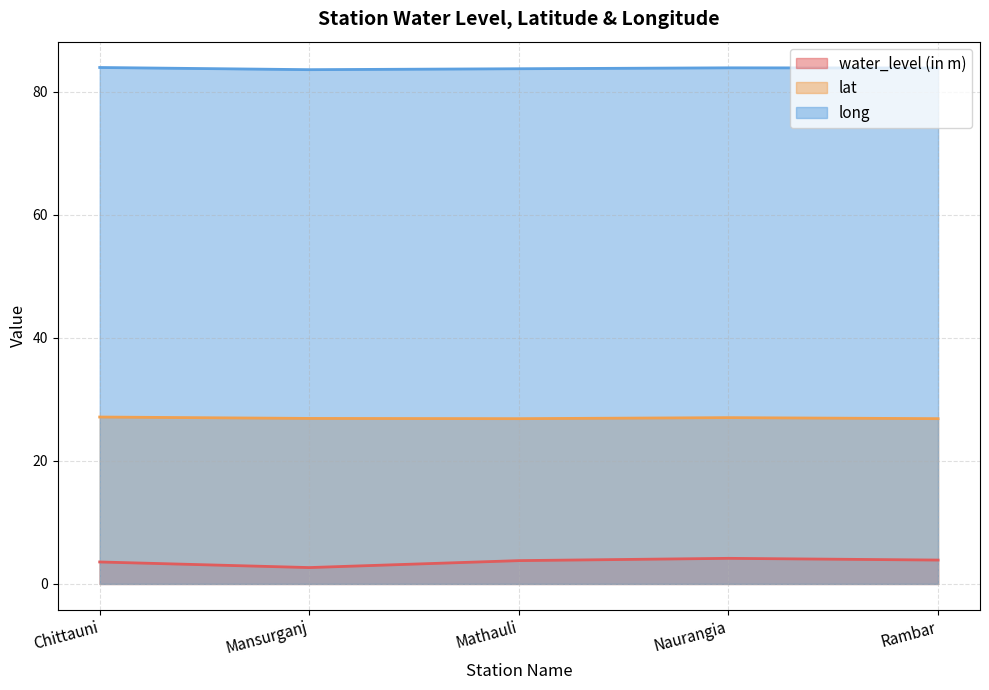

Read the water_level (in m) value at Naurangia.

4.2